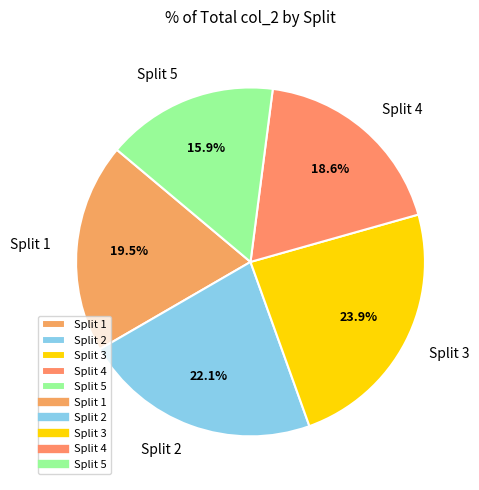

Is there any slice that represents more than half of the pie?

No